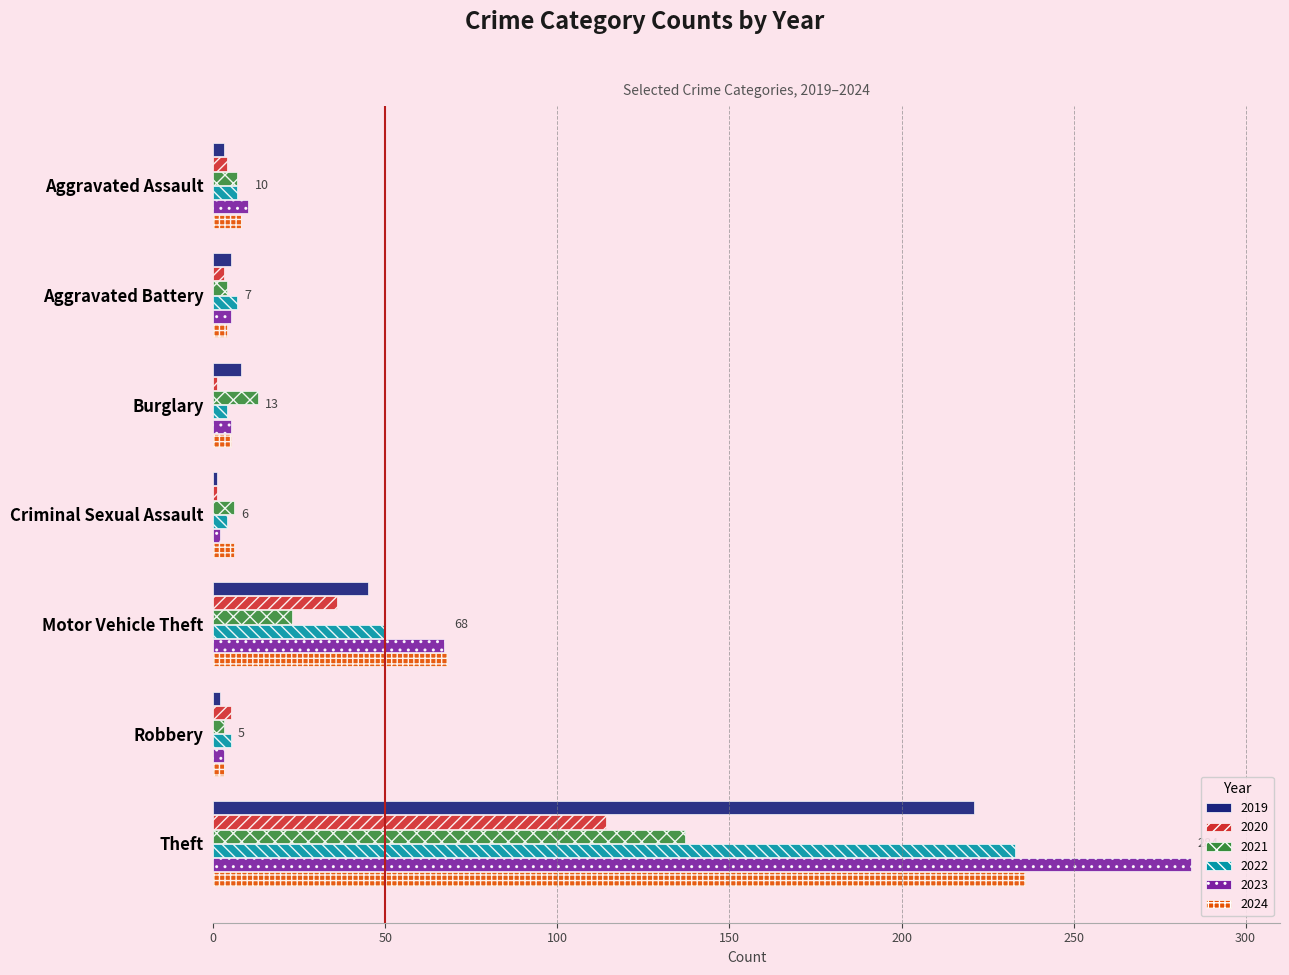

Which series has the largest range (max minus min)?

2023